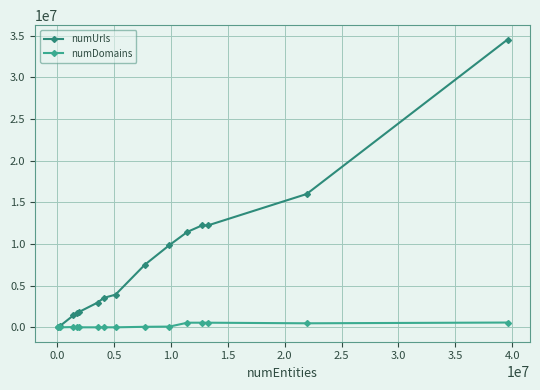

True or false: numDomains has more than 0 points higher than both neighbors.

True